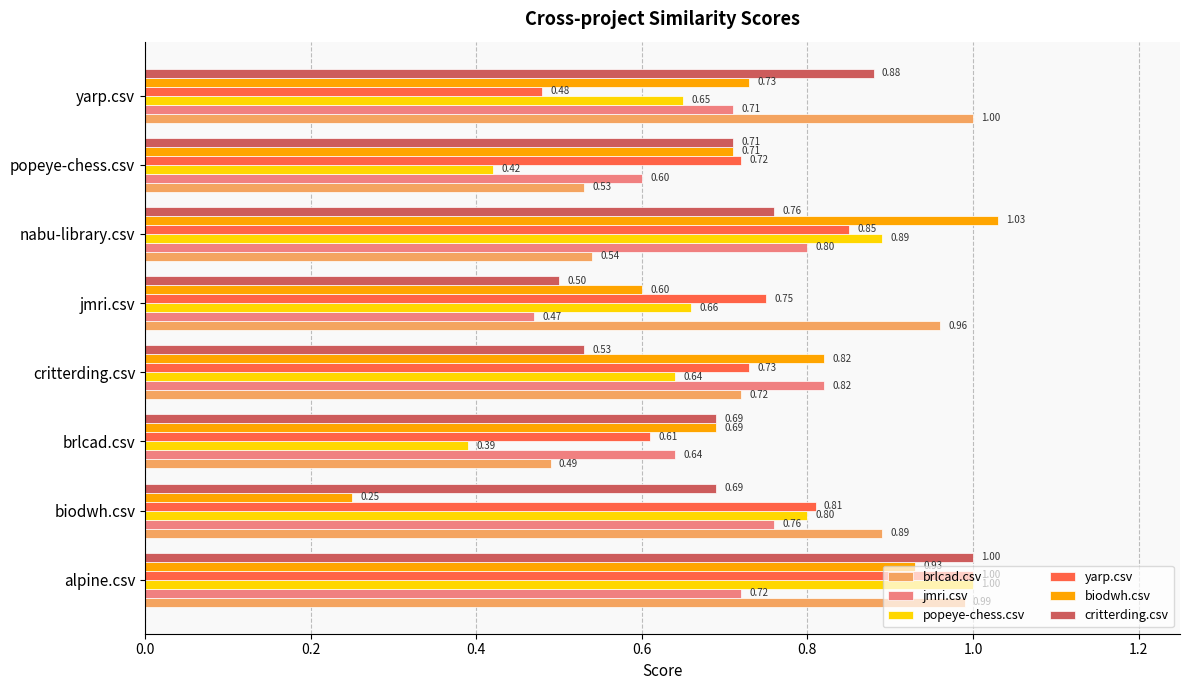

What is the sum of all biodwh.csv values?

5.8